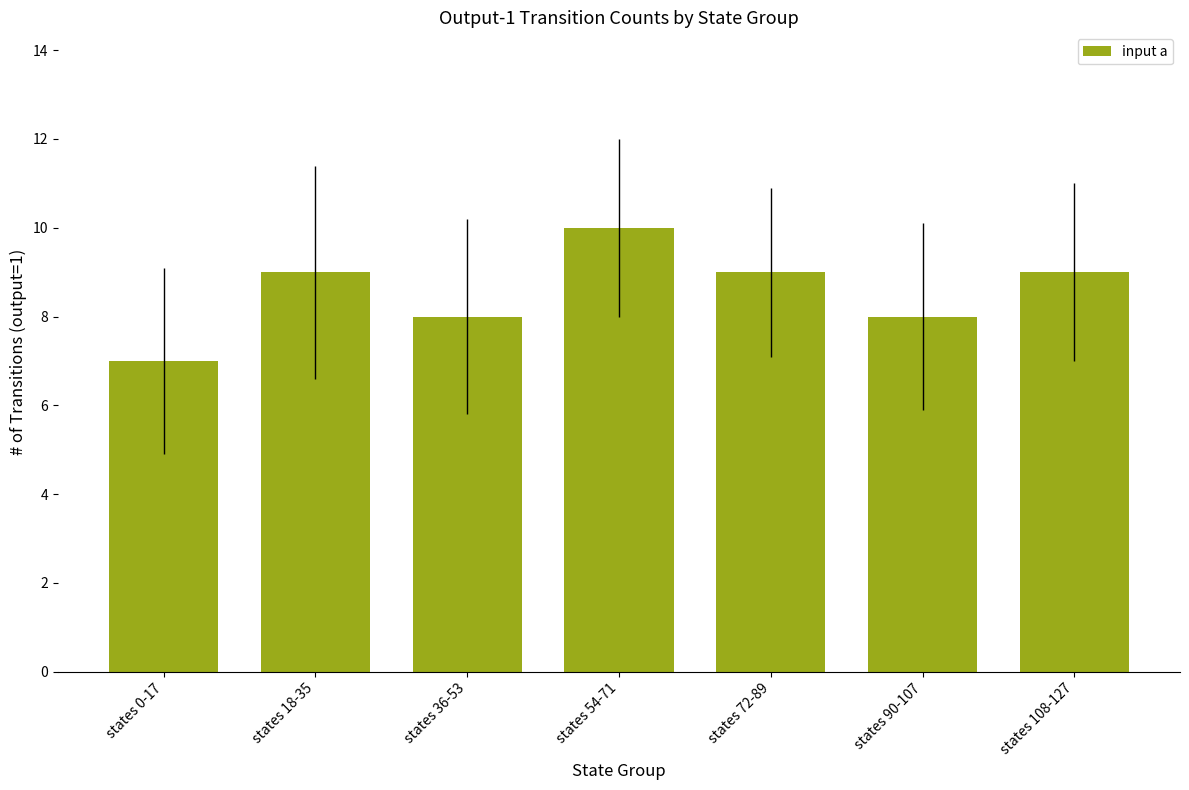

Which has a higher value, states 72-89 or states 54-71?

states 54-71